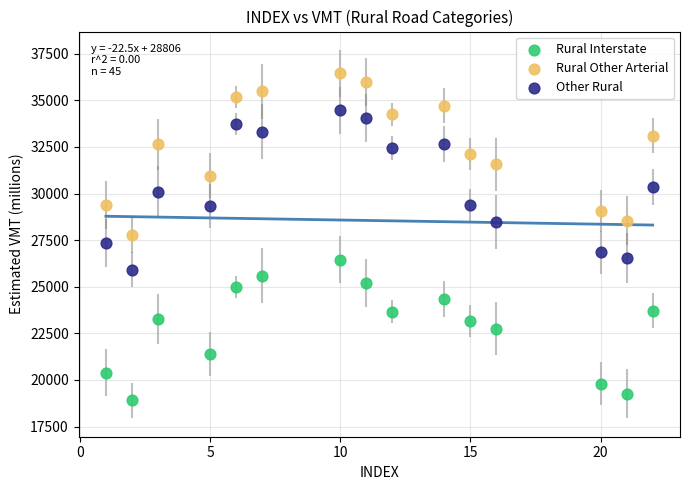

Which series has the widest spread of Y values?

Rural Other Arterial